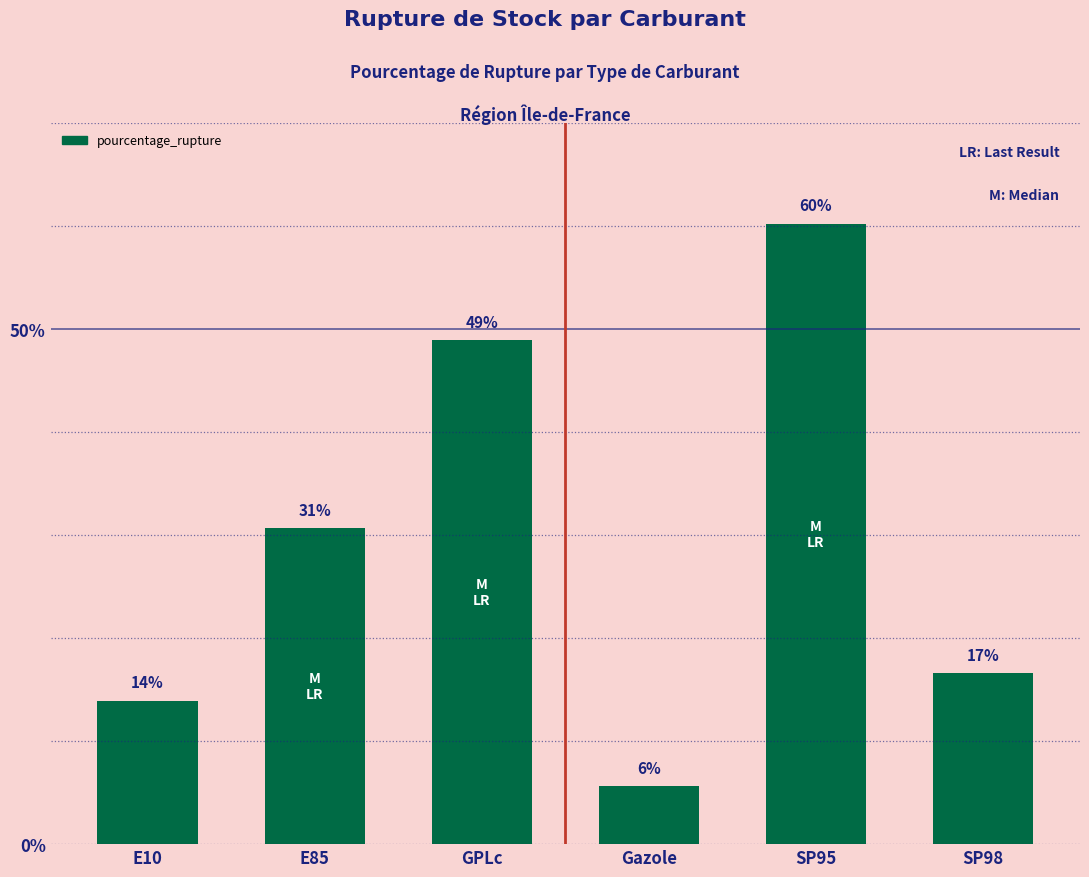

Does the chart contain any negative values?

No